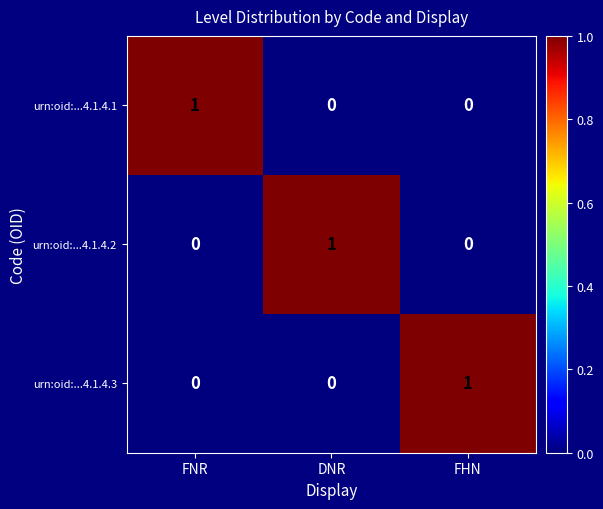

Count the urn:oid:...4.1.4.2 values in the range 0 to 1.

3